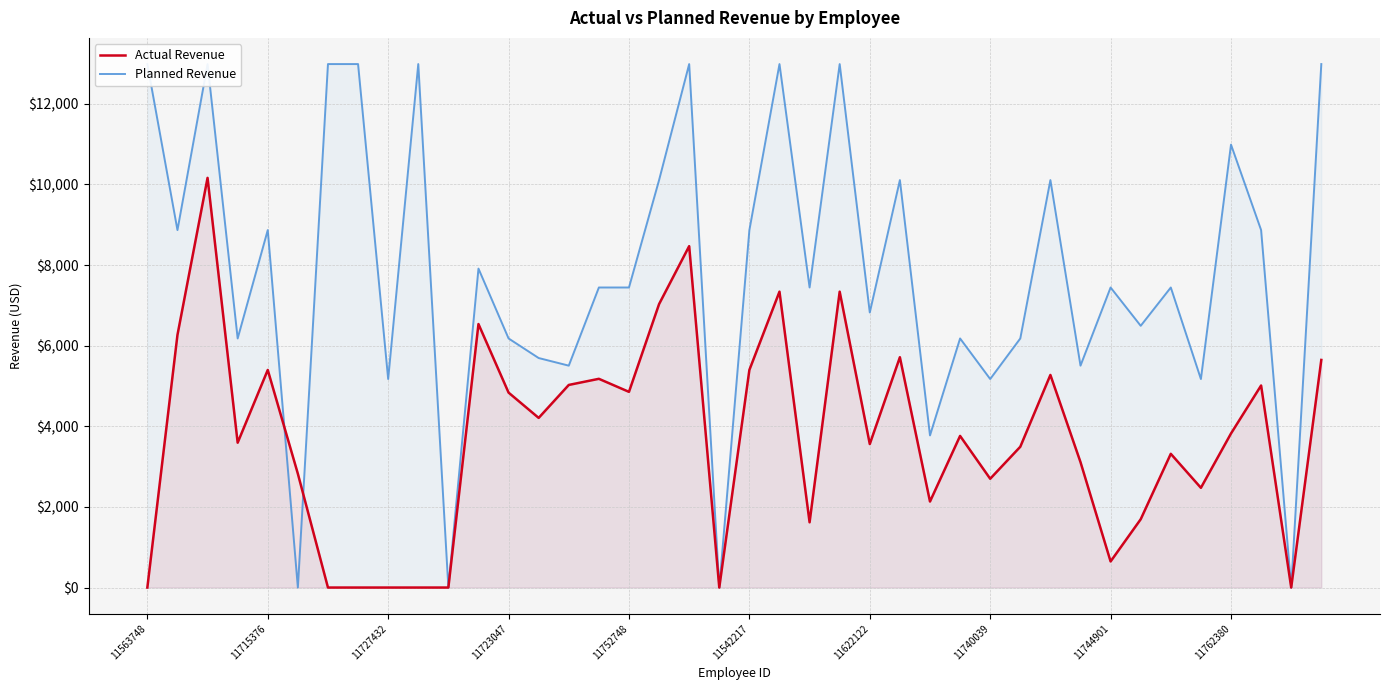

At how many categories does at least one series exceed 895?

37